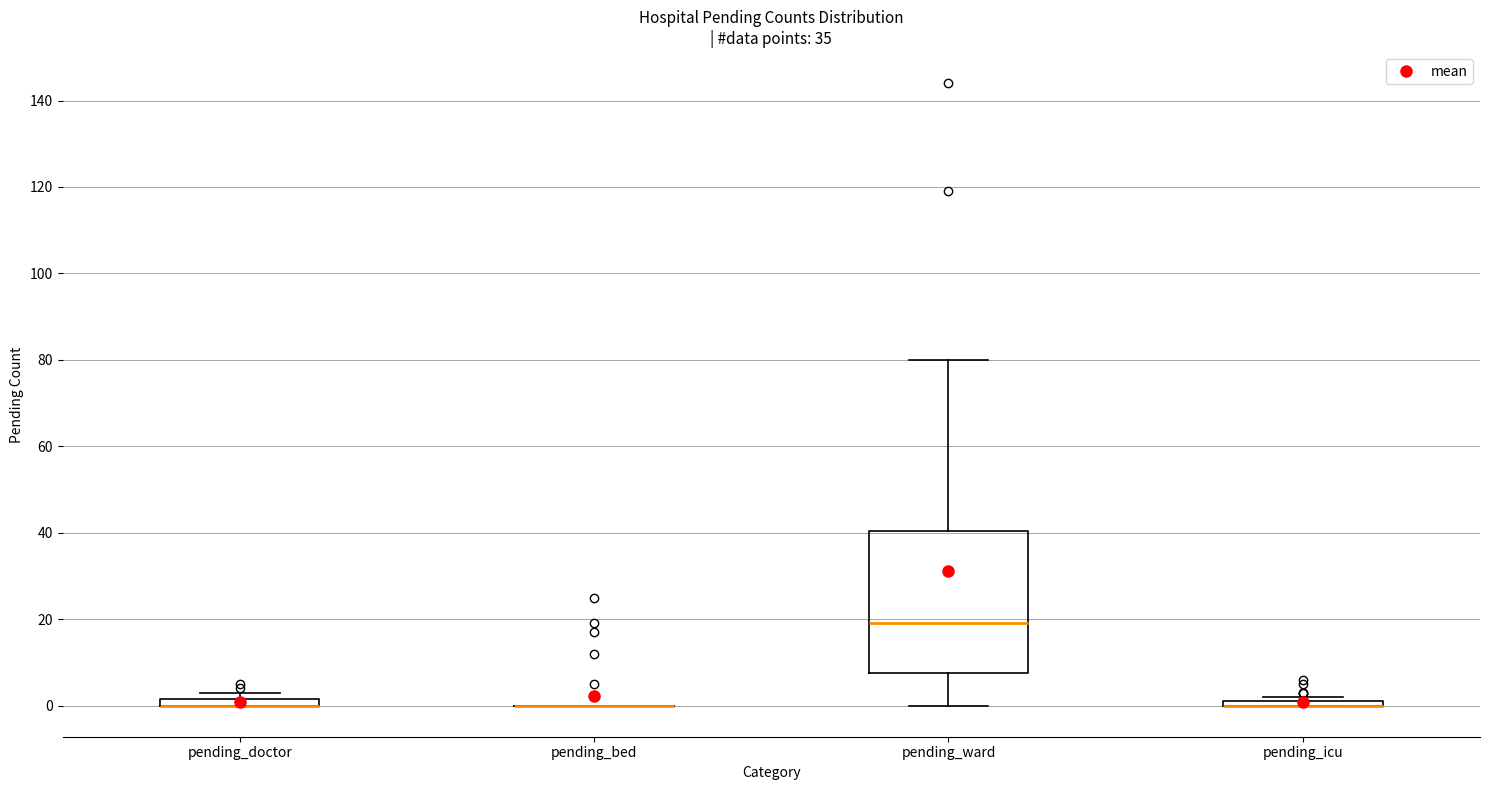

Where is the lower edge of the box for pending_icu on the y-axis? The values are not printed on the chart, so give them approximately, as read against the axis.

0